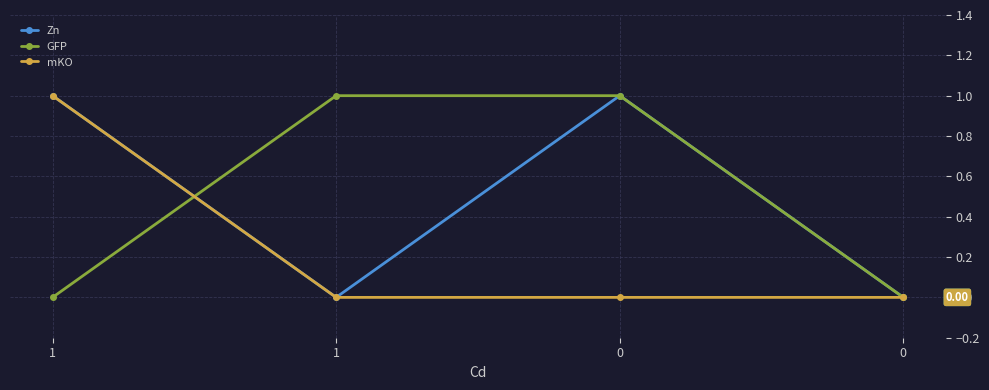

True or false: GFP has a value of 1 at 0.

True